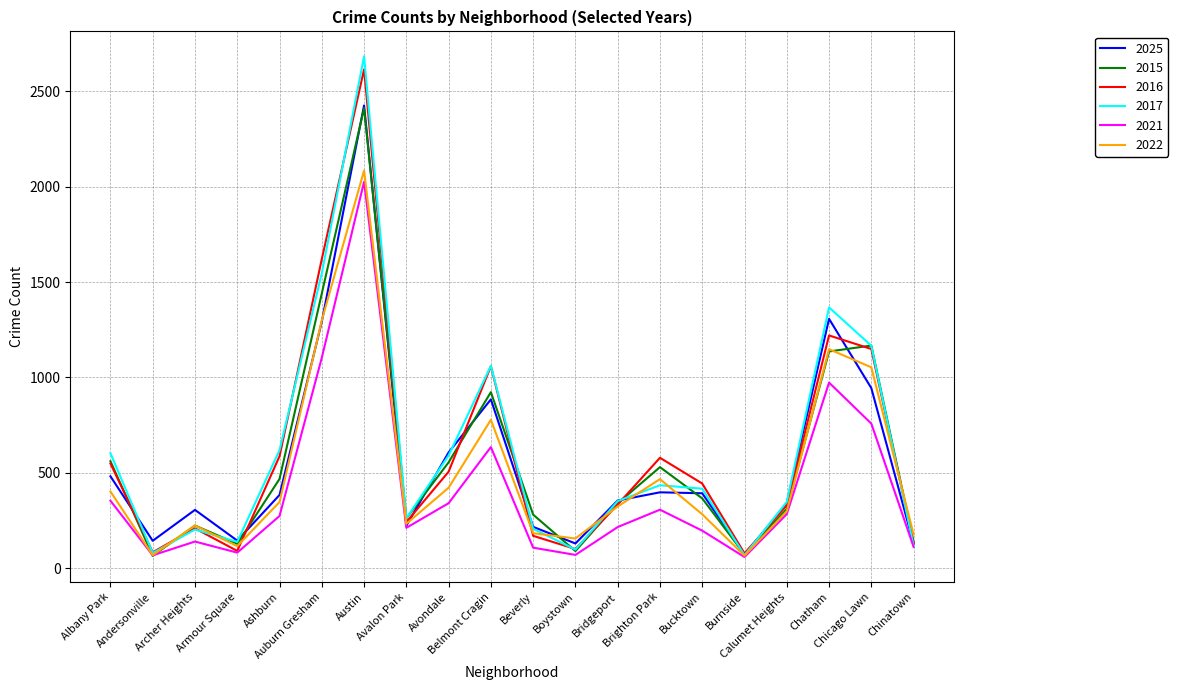

Where does the 2025 series first go above 384?

Albany Park